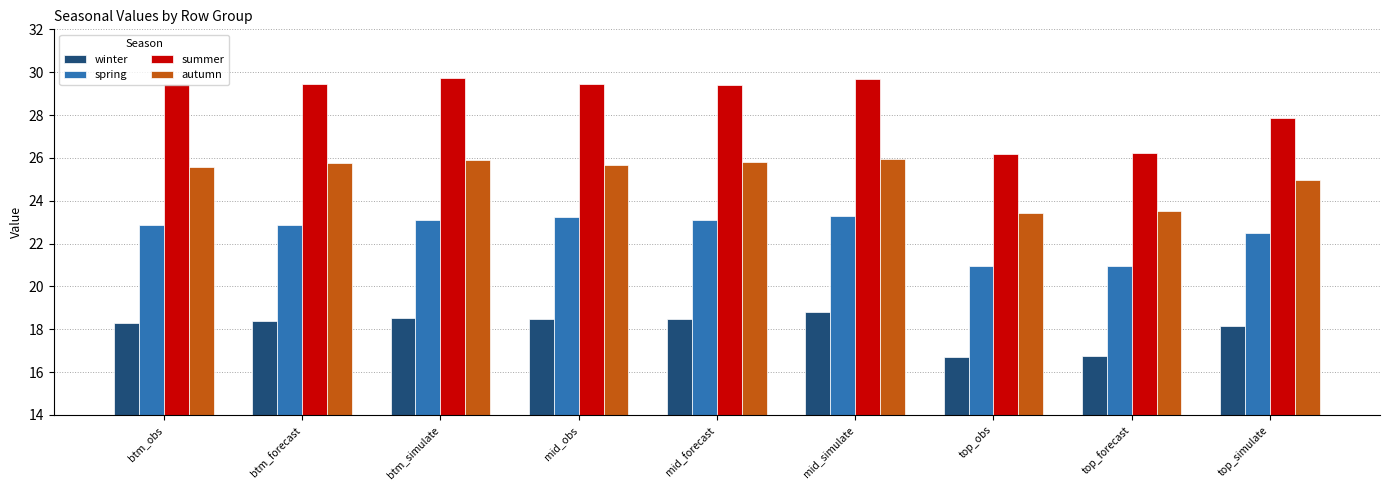

What position from the right is top_simulate?

1